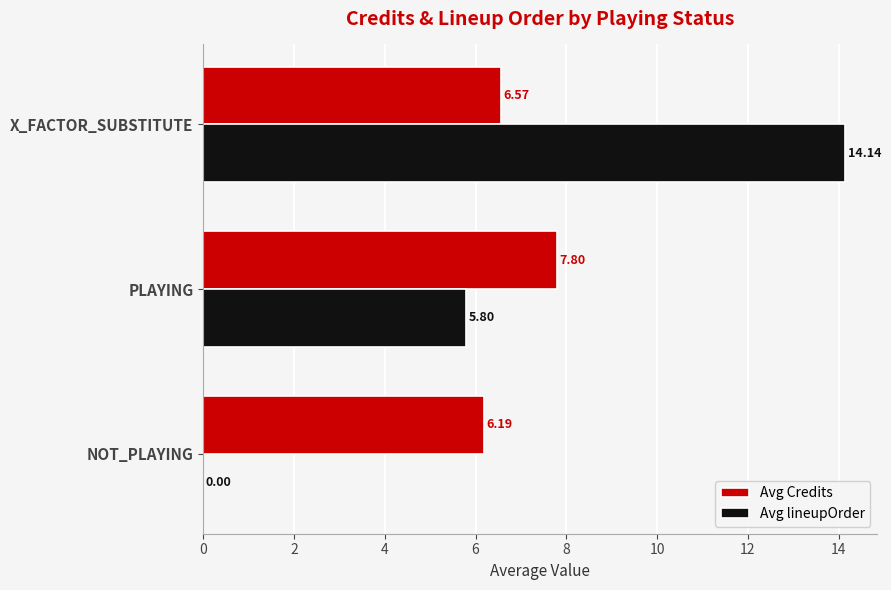

Which series changed the most between NOT_PLAYING and PLAYING?

Avg lineupOrder